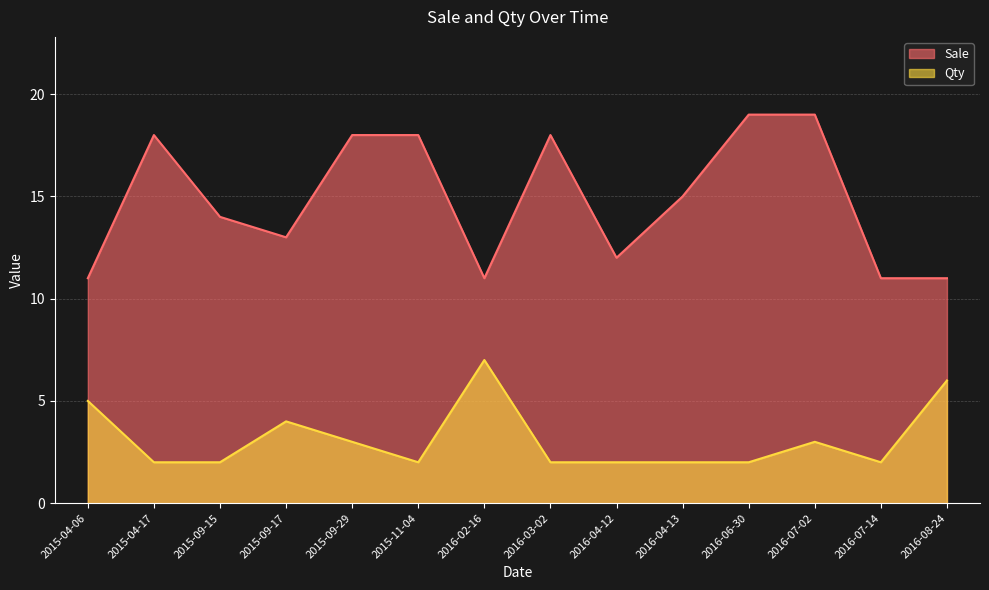

Read the Sale value at 2016-03-02.

18